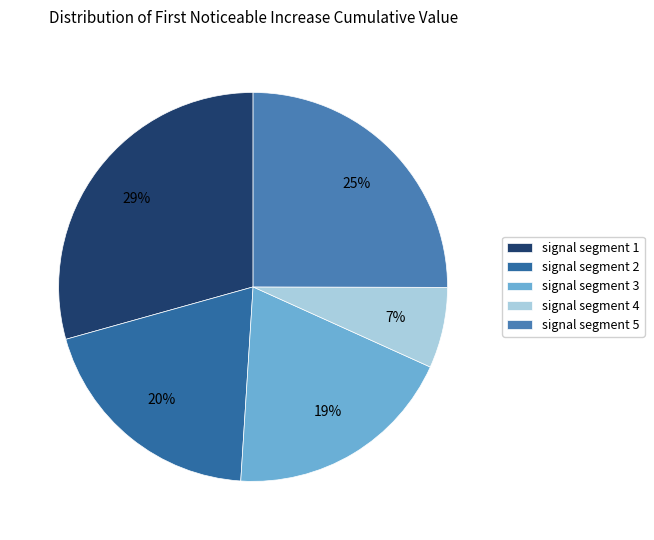

Count the number of slices in the pie.

5